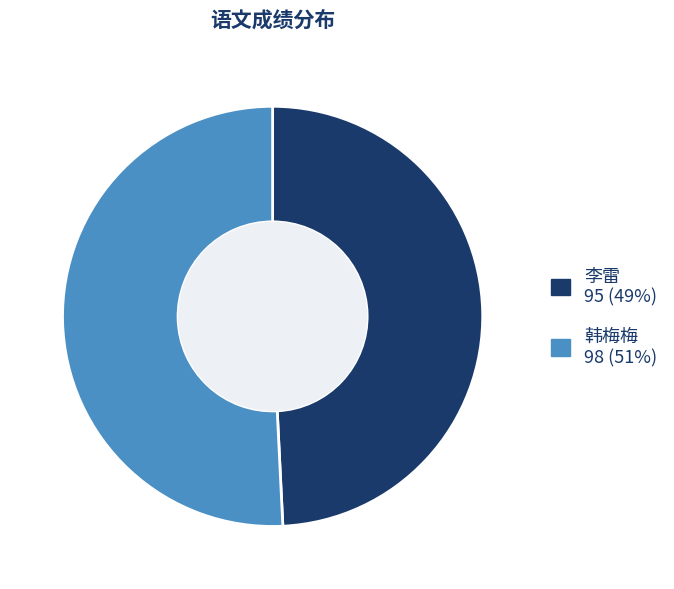

Approximately how many times larger is the value at 李雷 compared to 韩梅梅?

1.0